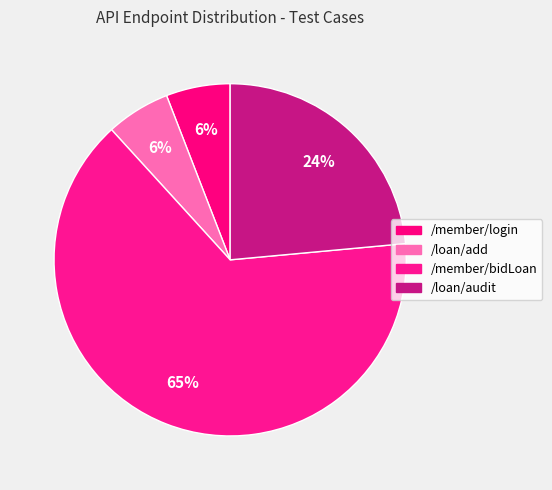

Rank the categories by value from highest to lowest.

/member/bidLoan, /loan/audit, /member/login, /loan/add